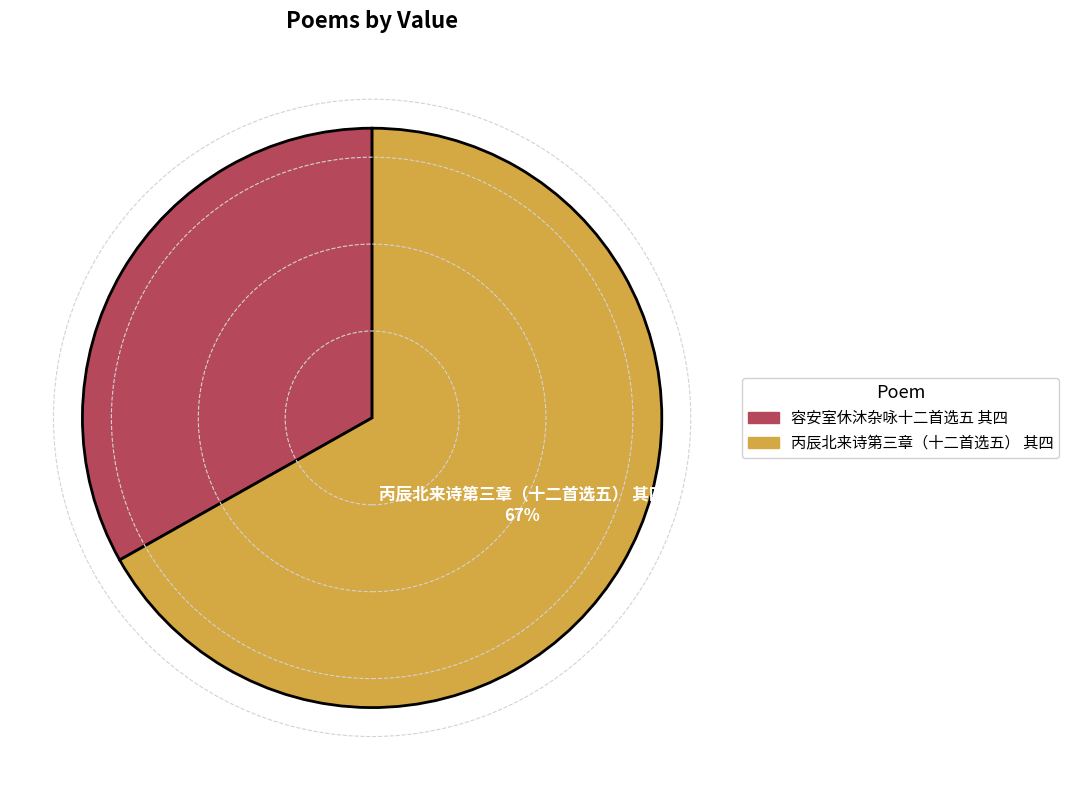

True or false: 容安室休沐杂咏十二首选五 其四 accounts for 33% of the total.

True